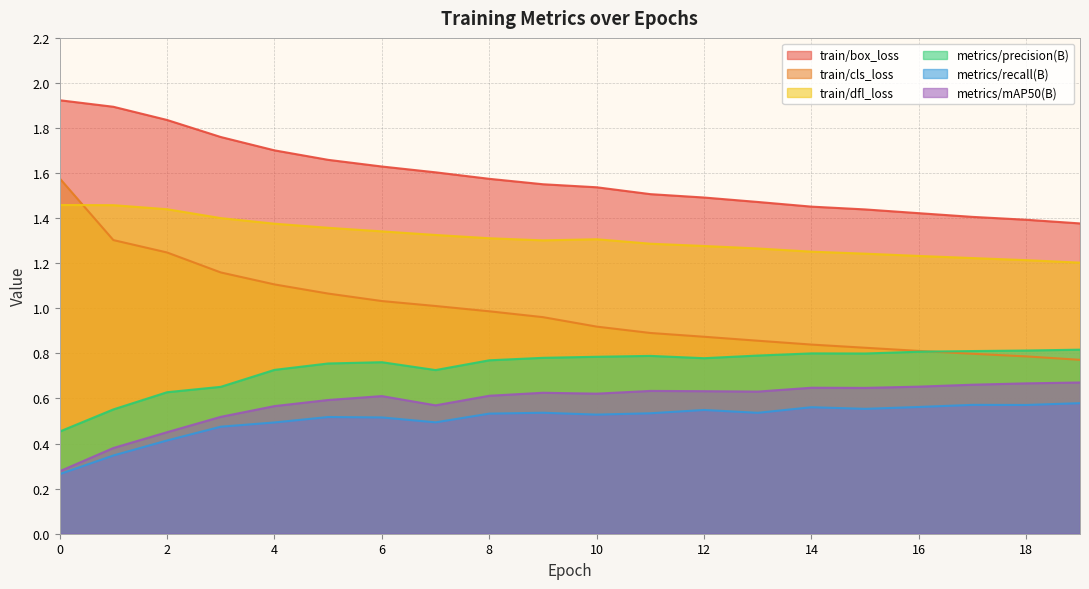

Is the value of metrics/recall(B) at 2 greater than the value of metrics/precision(B) at 11?

No